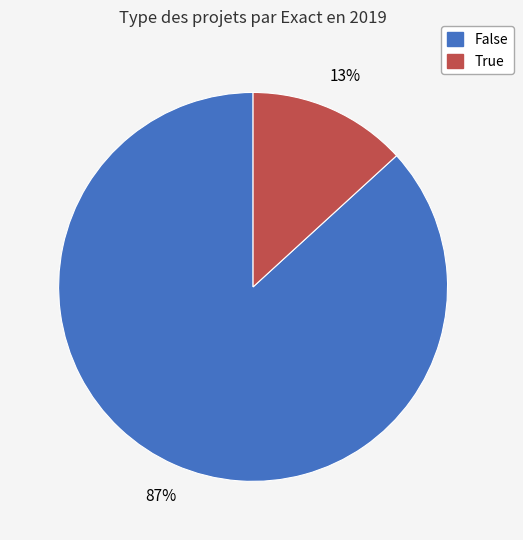

Count the number of slices in the pie.

2